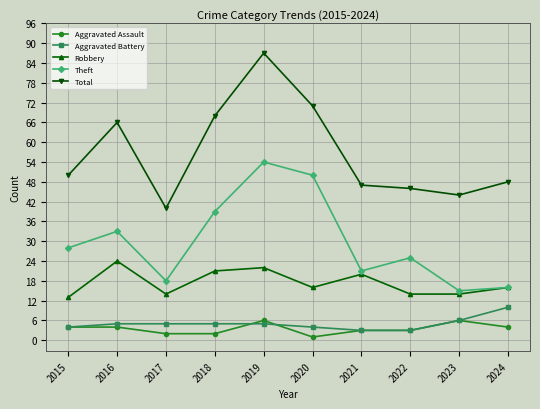

The value of Total at 2023 is 71. True or false?

False